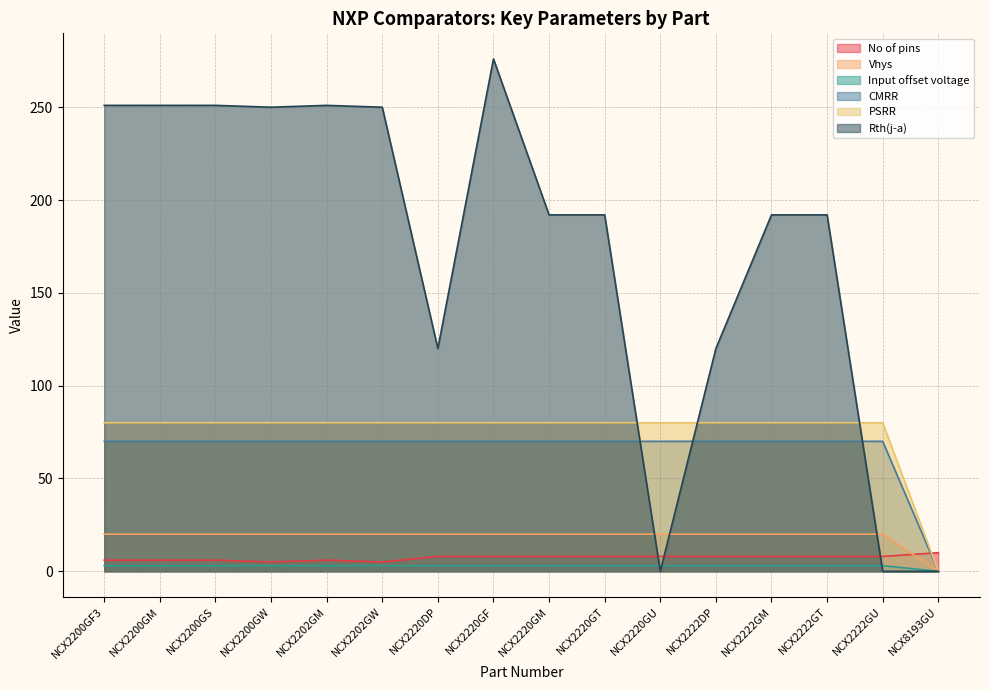

Reading left to right, what are all the values shown in this chart?

No of pins: 6	6	6	5	6	5	8	8	8	8	8	8	8	8	8	10
Vhys: 20	20	20	20	20	20	20	20	20	20	20	20	20	20	20	0
Input offset voltage: 3	3	3	3	3	3	3	3	3	3	3	3	3	3	3	0
CMRR: 70	70	70	70	70	70	70	70	70	70	70	70	70	70	70	0
PSRR: 80	80	80	80	80	80	80	80	80	80	80	80	80	80	80	0
Rth(j-a): 251	251	251	250	251	250	120	276	192	192	0	120	192	192	0	0